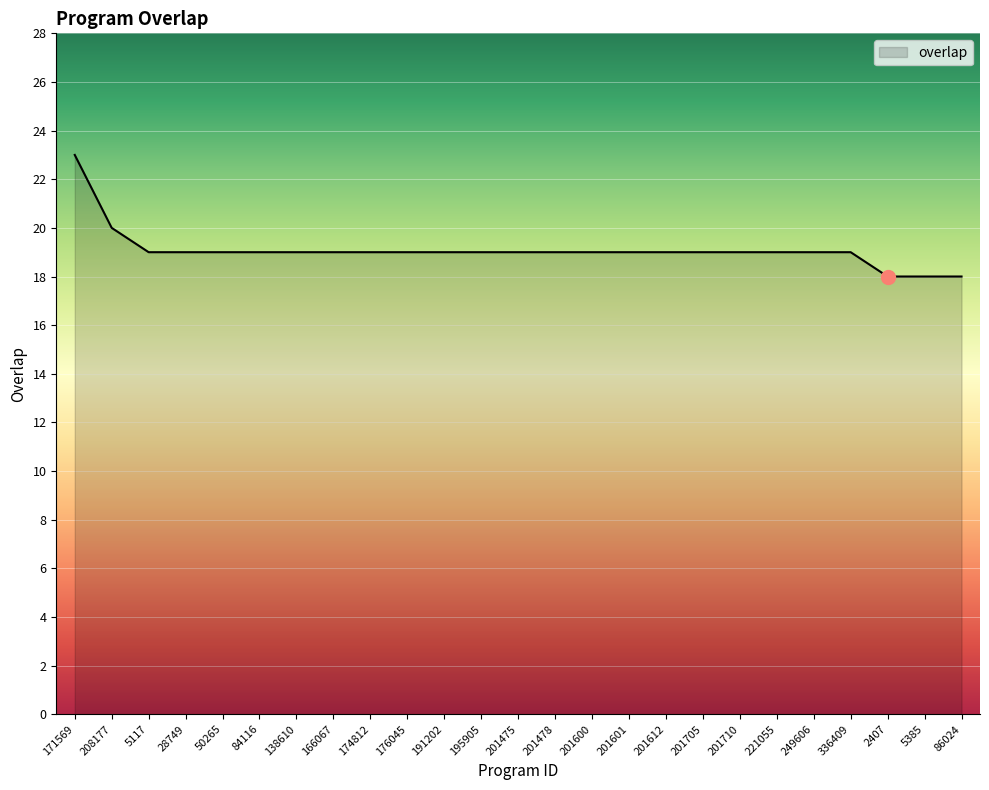

Reading left to right, what are all the values shown in this chart?

23	20	19	19	19	19	19	19	19	19	19	19	19	19	19	19	19	19	19	19	19	19	18	18	18